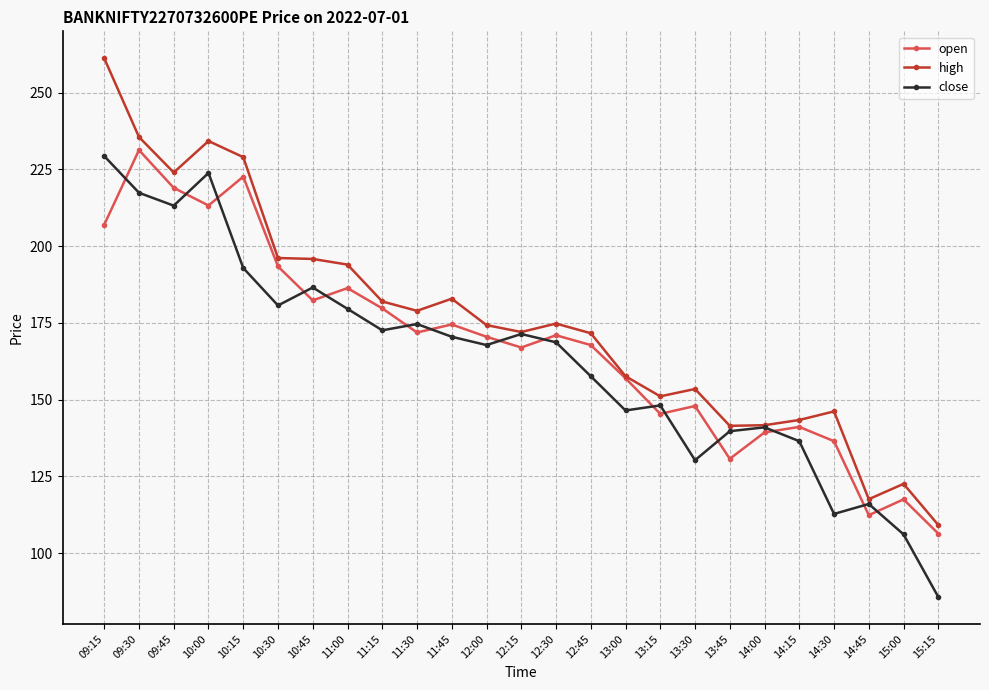

Rank the series by their average value, from lowest to highest.

close, open, high